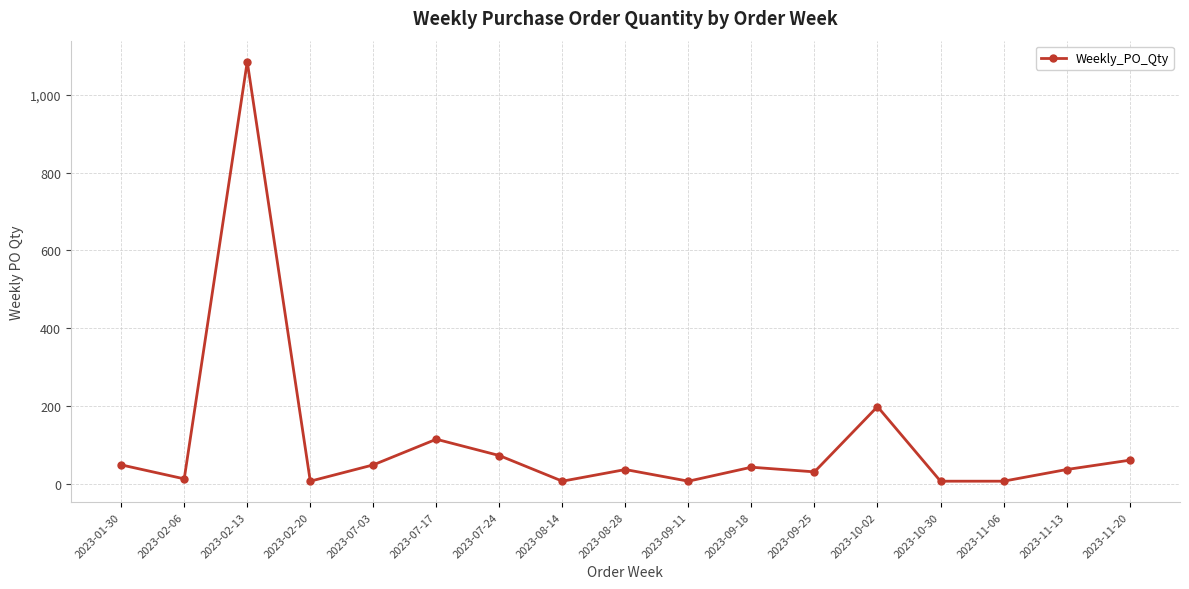

Reading right to left, list all the values displayed in this chart.

2023-11-20=60	2023-11-13=36	2023-11-06=6	2023-10-30=6	2023-10-02=198	2023-09-25=30	2023-09-18=42	2023-09-11=6	2023-08-28=36	2023-08-14=6	2023-07-24=72	2023-07-17=114	2023-07-03=48	2023-02-20=6	2023-02-13=1086	2023-02-06=12	2023-01-30=48